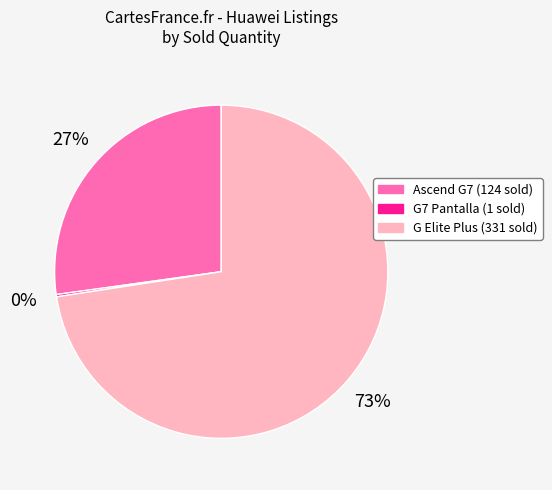

Is there a majority slice in this chart?

Yes